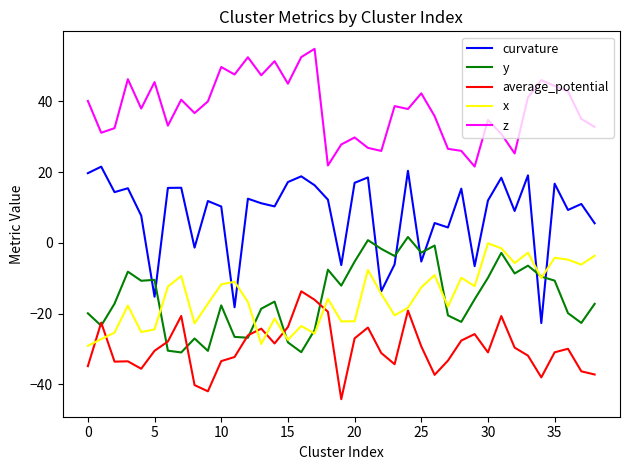

What are all the series names shown in the legend?

curvature, y, average_potential, x, z